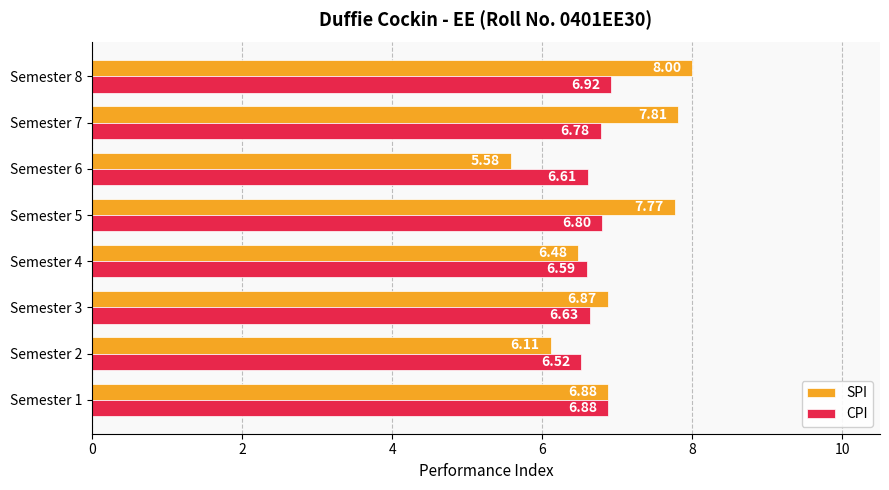

List the labels in order of CPI value, smallest first.

Semester 2, Semester 4, Semester 6, Semester 3, Semester 7, Semester 5, Semester 1, Semester 8